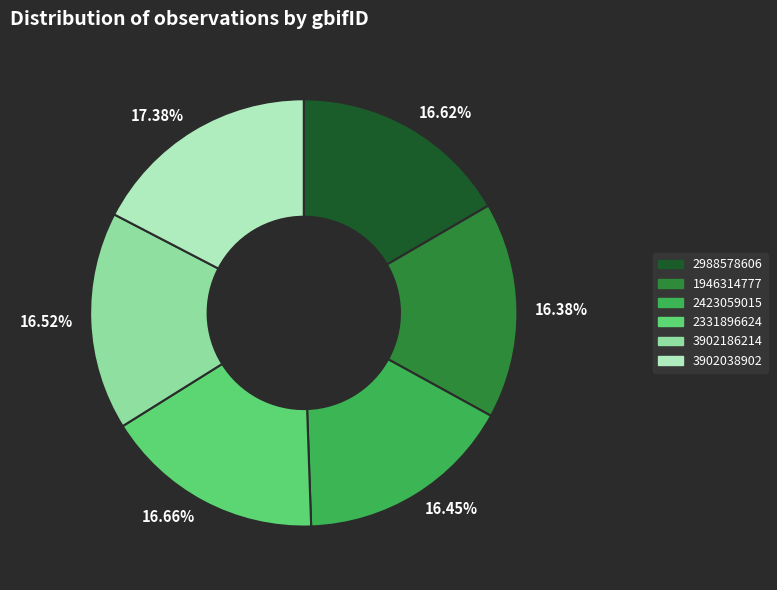

Approximately how many times larger is the value at 16.52% compared to 16.66%?

1.0